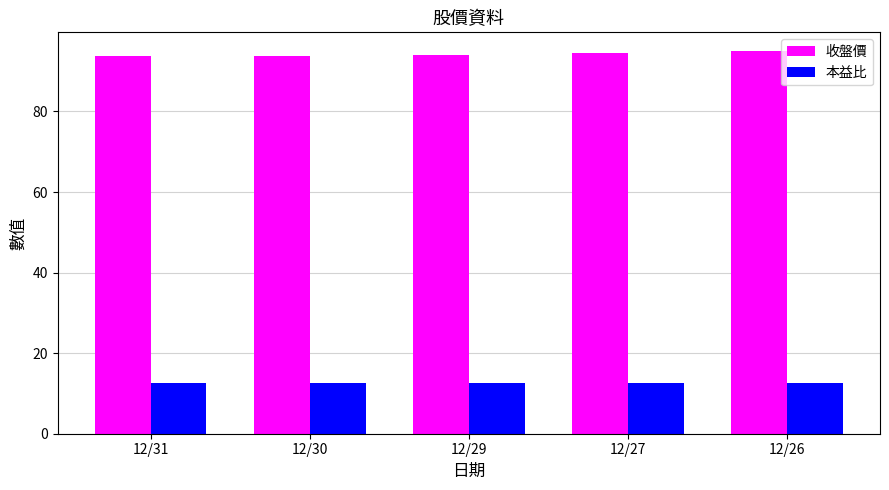

At 12/29, list the series in order from largest to smallest.

收盤價, 本益比